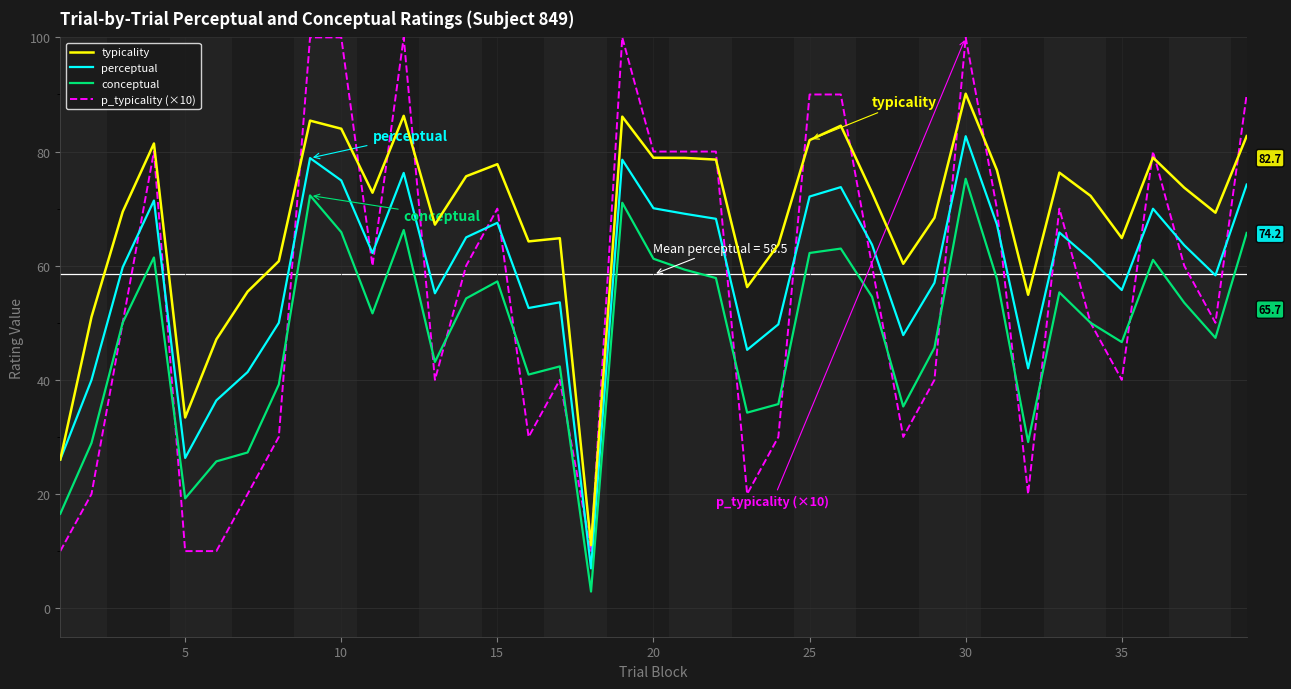

What is the maximum value shown in the chart?

100.0